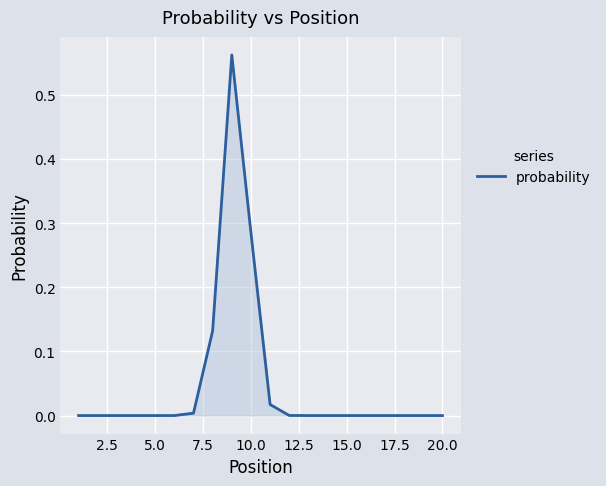

How many lines are shown in the chart?

1